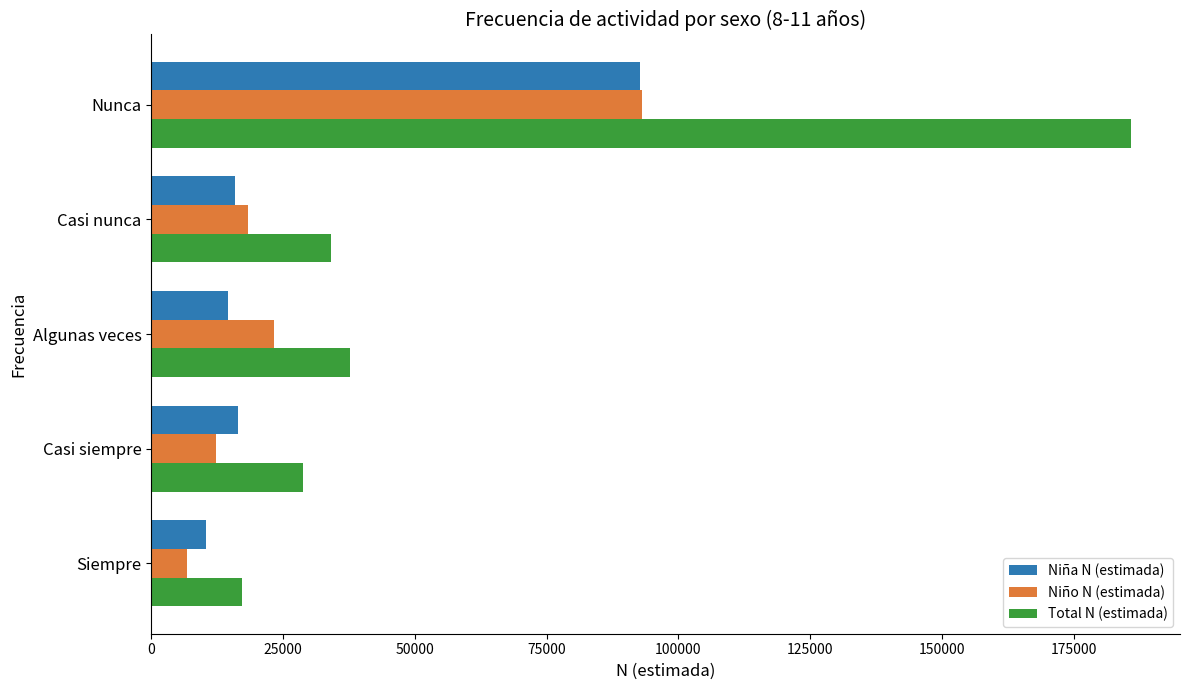

What is the difference between the highest and lowest values at Nunca?

93186